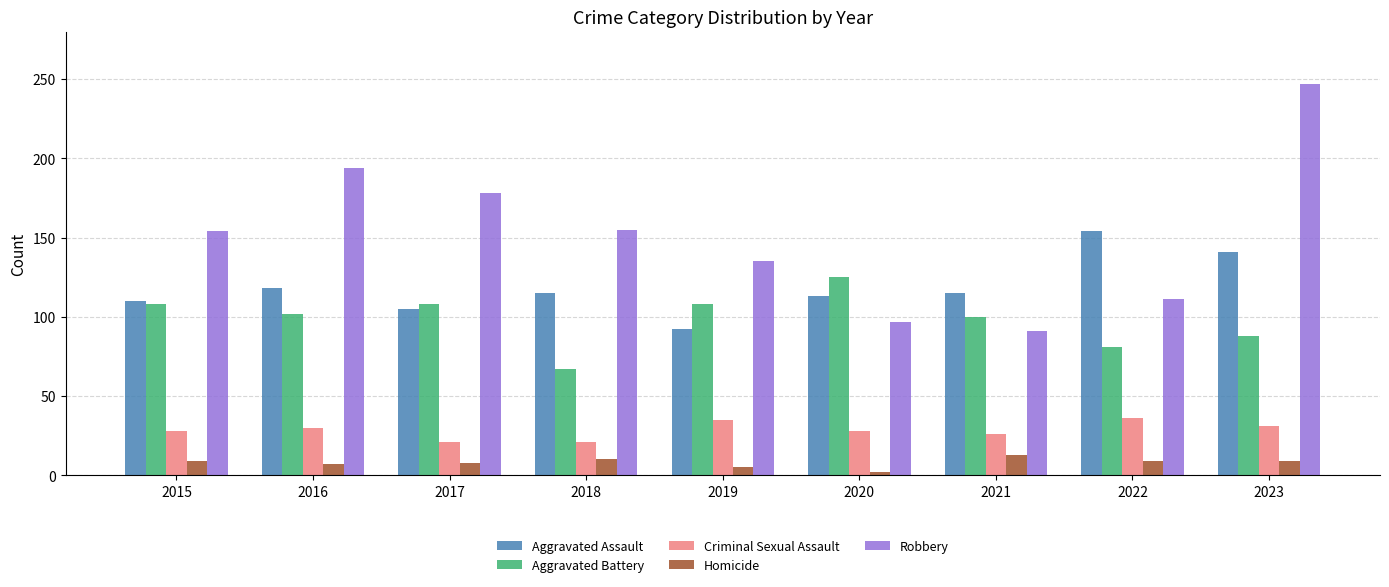

How many groups of bars are there?

9